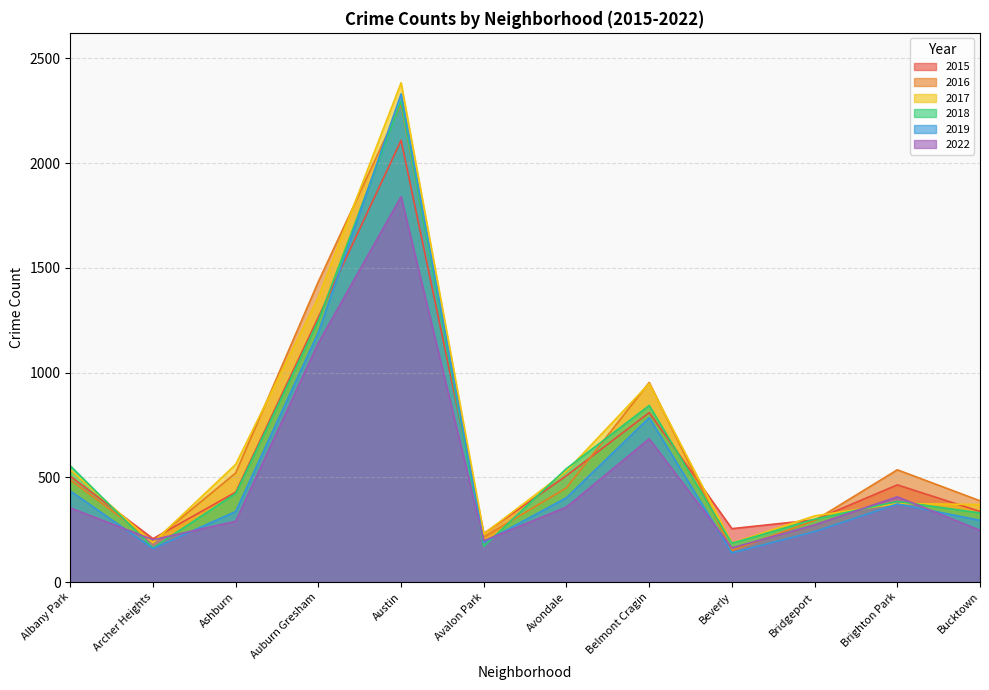

The value of 2017 at Bridgeport is 151. True or false?

False